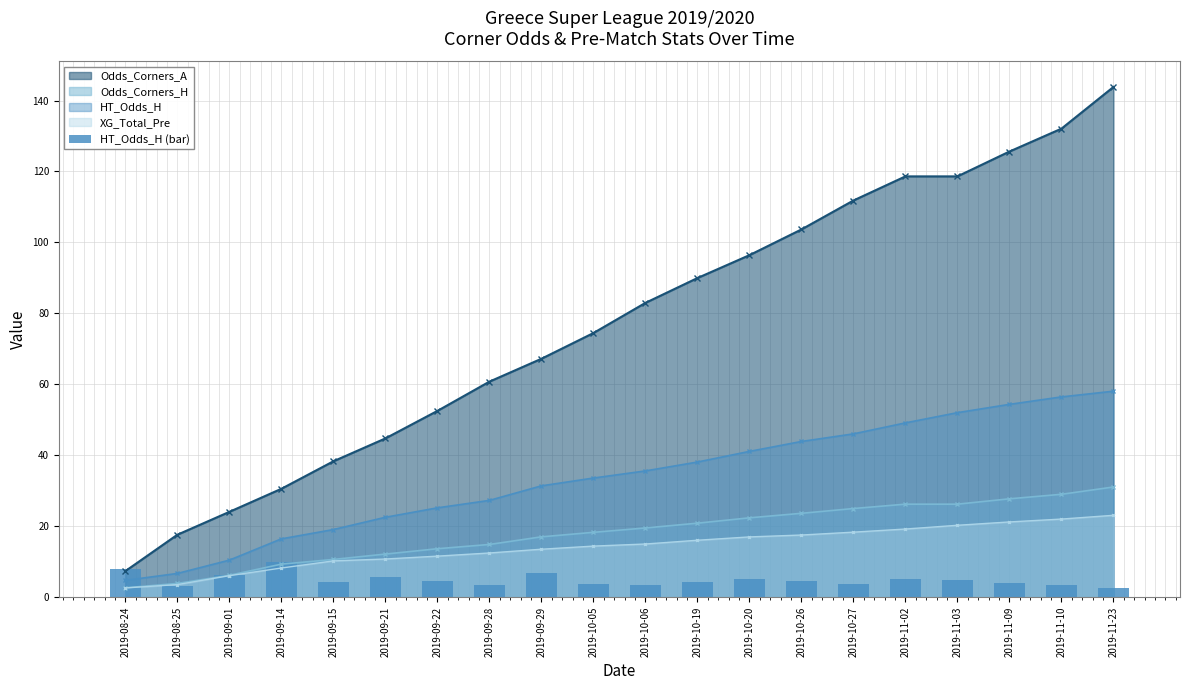

What is the label of the 20th bar from the right?

2019-08-24